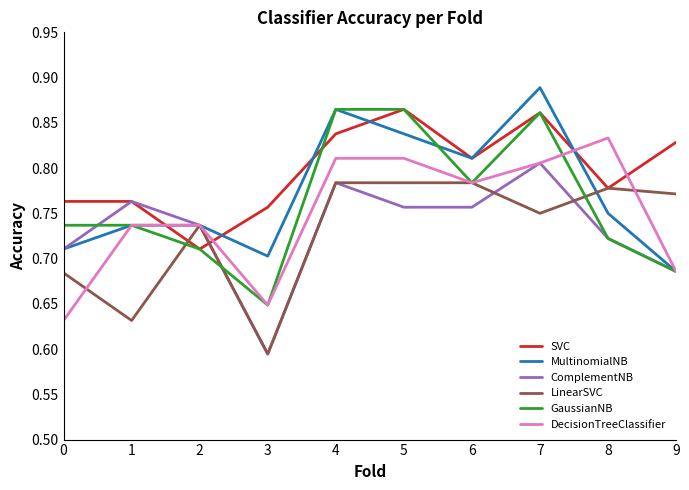

Which category has the highest value across all series?

7